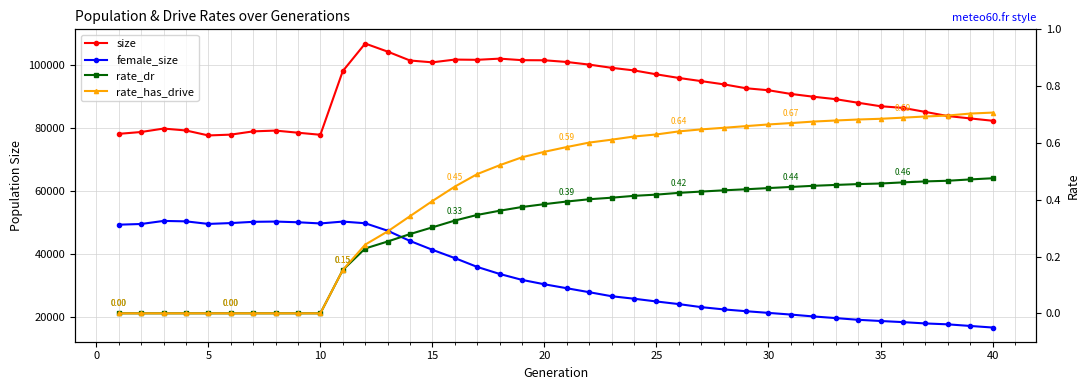

Is this an area chart (filled region under the line)?

No